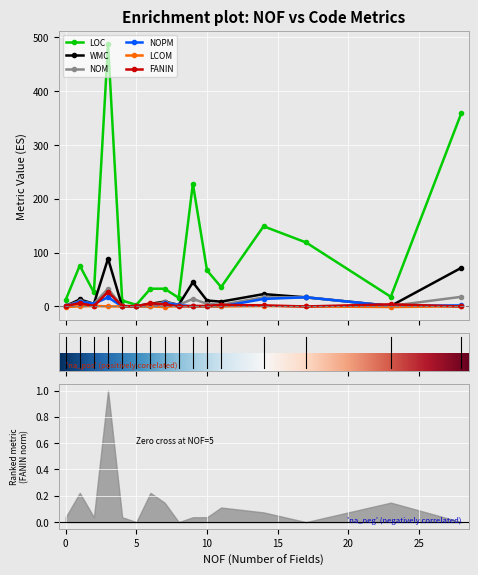

At which label does WMC first exceed 9?

1